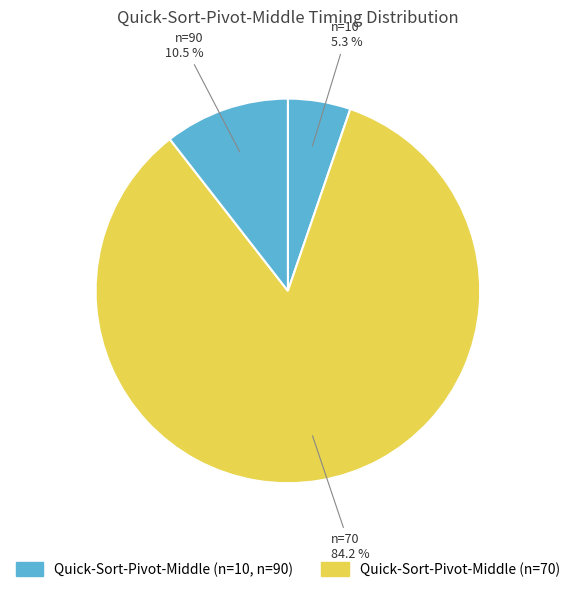

How many slices are in this pie chart?

3